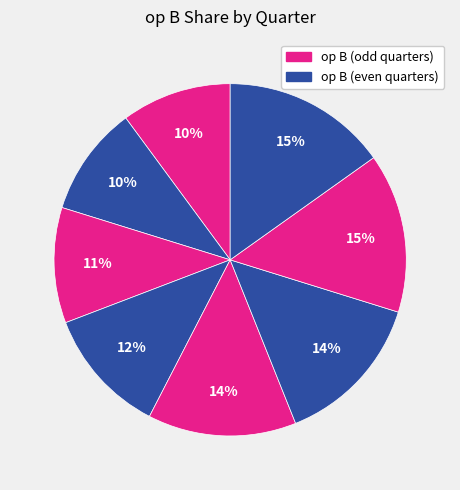

How many slices are in this pie chart?

8